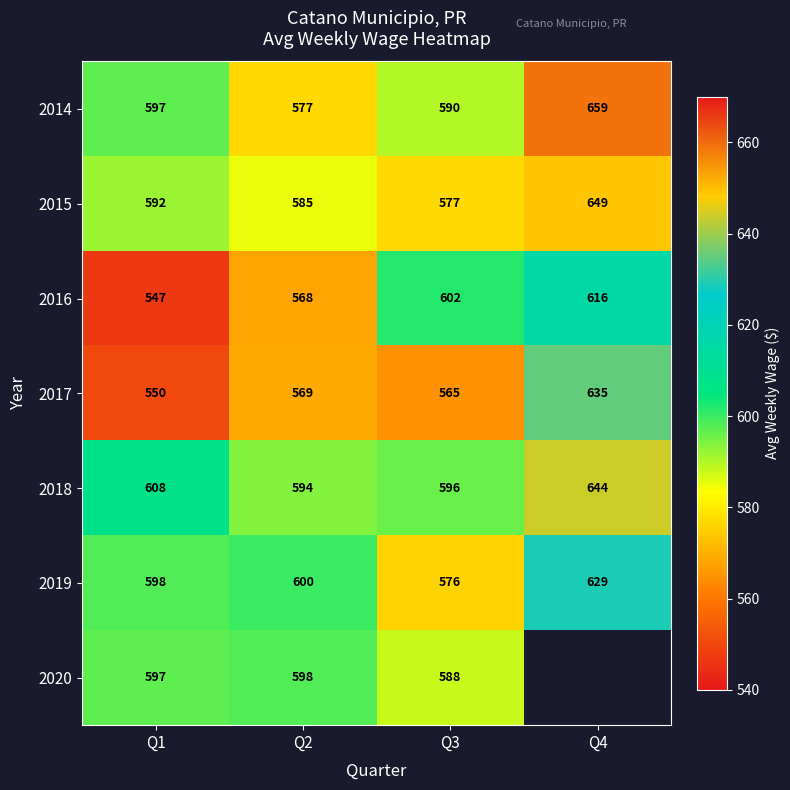

Which category has the lowest value in the 2018 series?

Q2